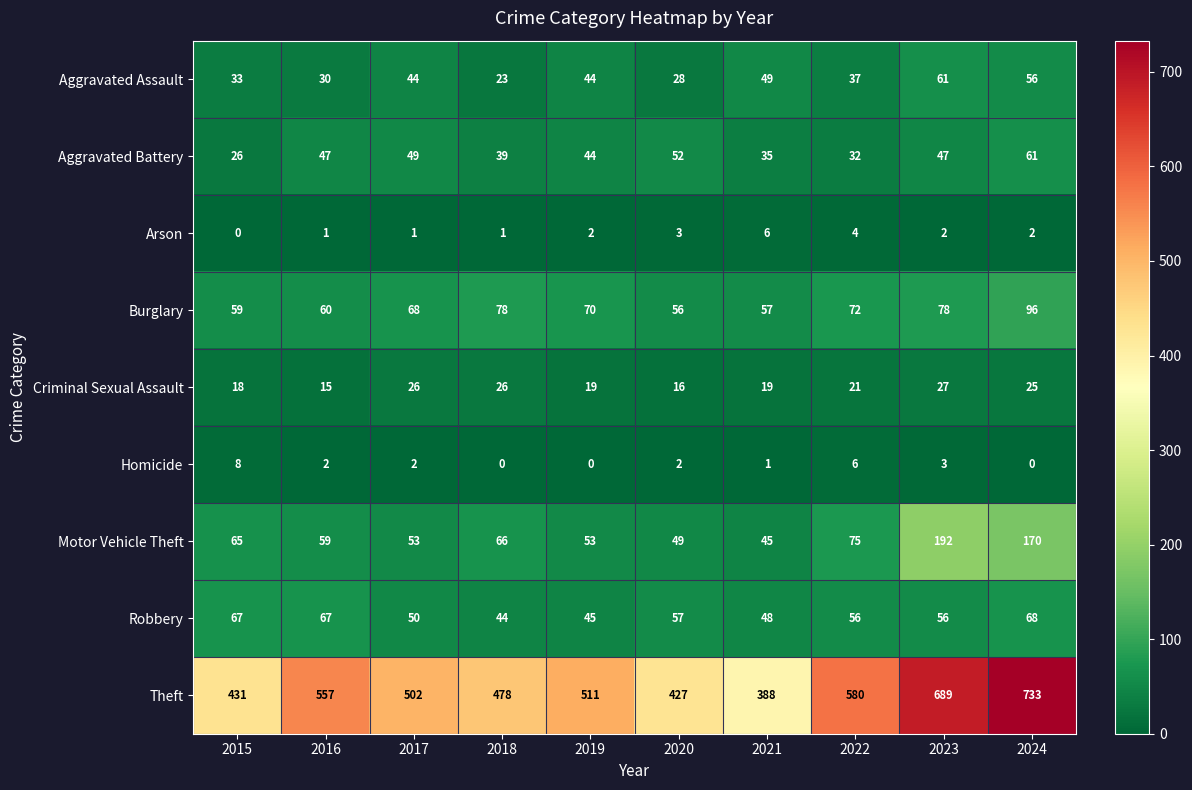

What value does the Criminal Sexual Assault series have at 2019, to the nearest 10?

20